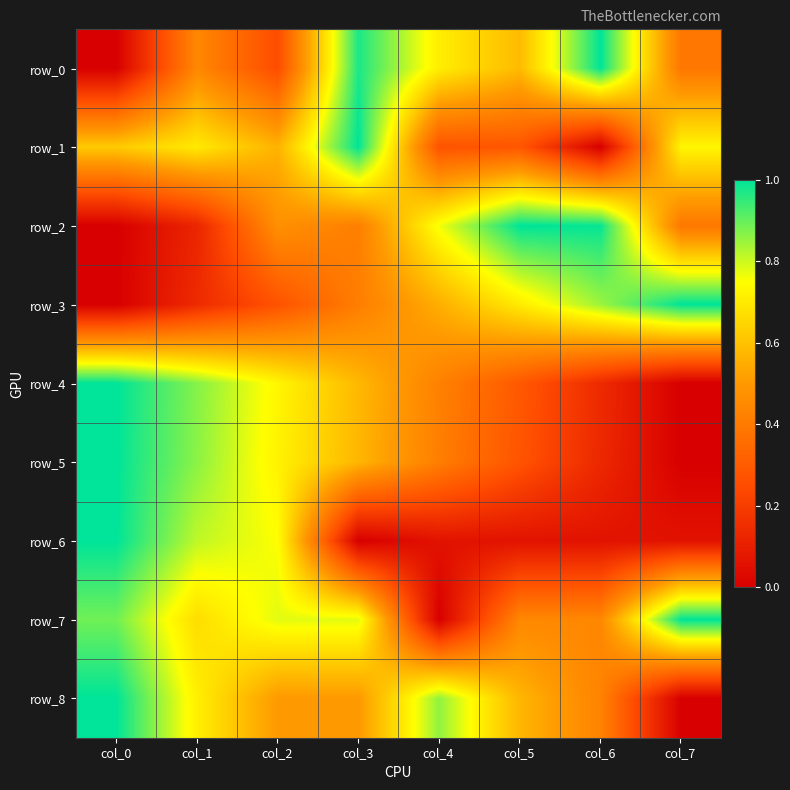

How many row_4 values are between 0 and 1?

8